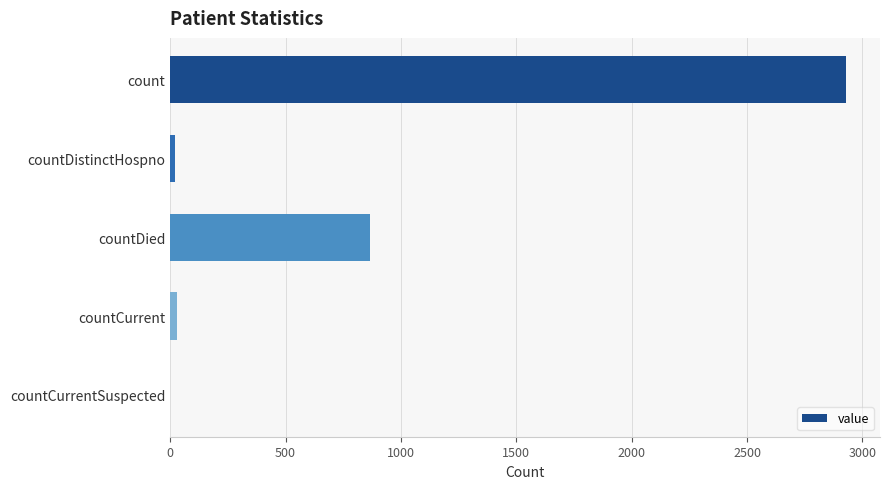

The chart shows a value of 868 at countDied. True or false?

True